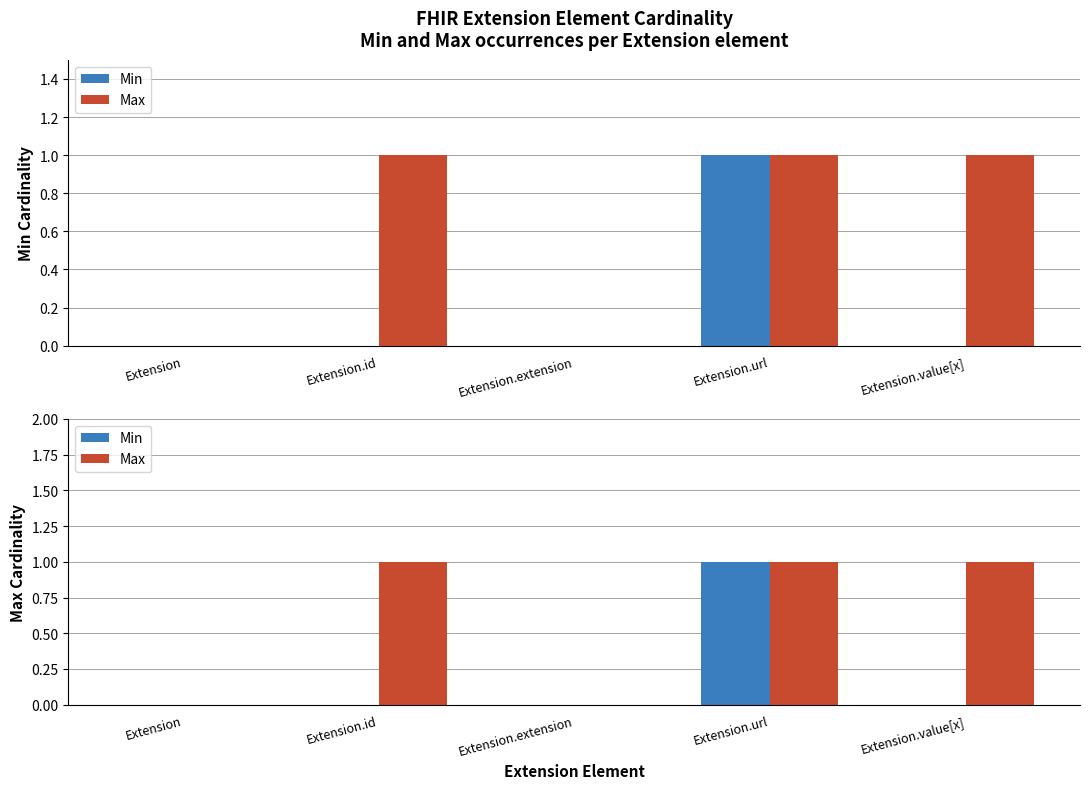

How many values in the Max series are below 1?

2